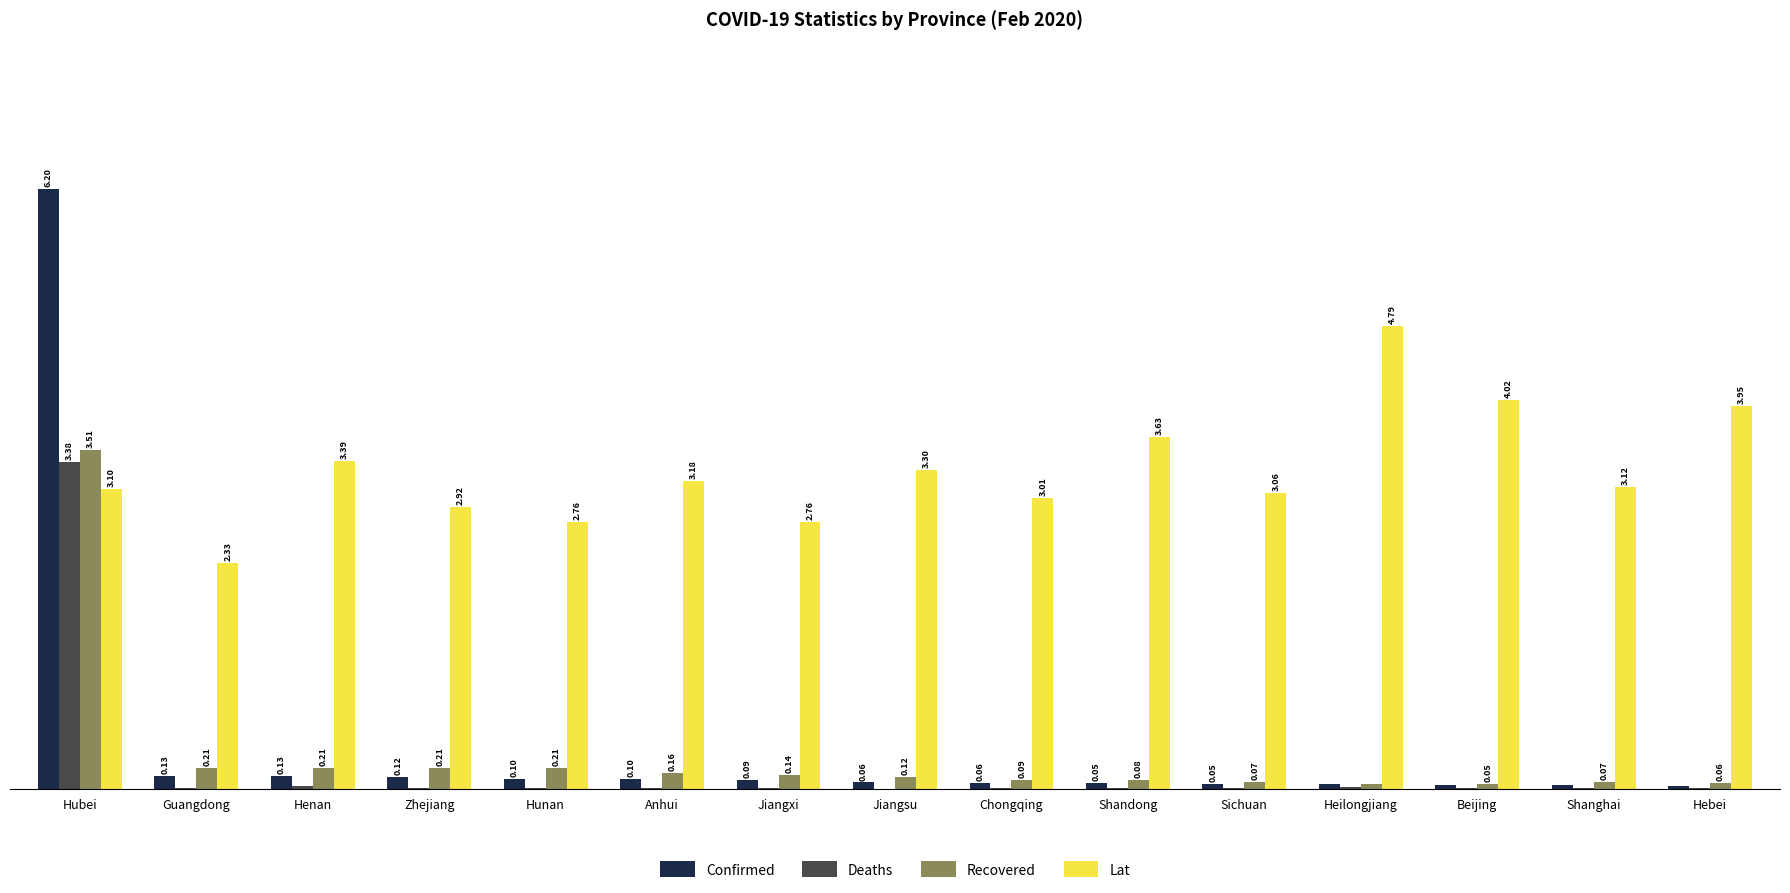

Is the value of Confirmed at Guangdong greater than the value of Recovered at Shandong?

Yes